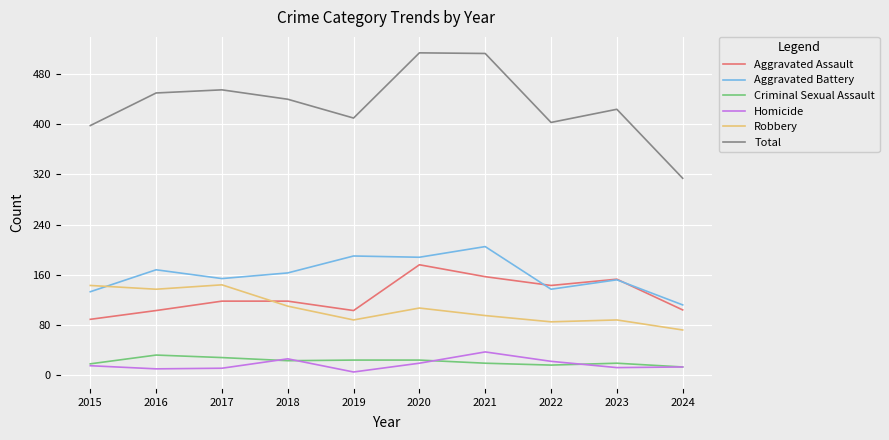

Where is the first local minimum for Robbery?

2016